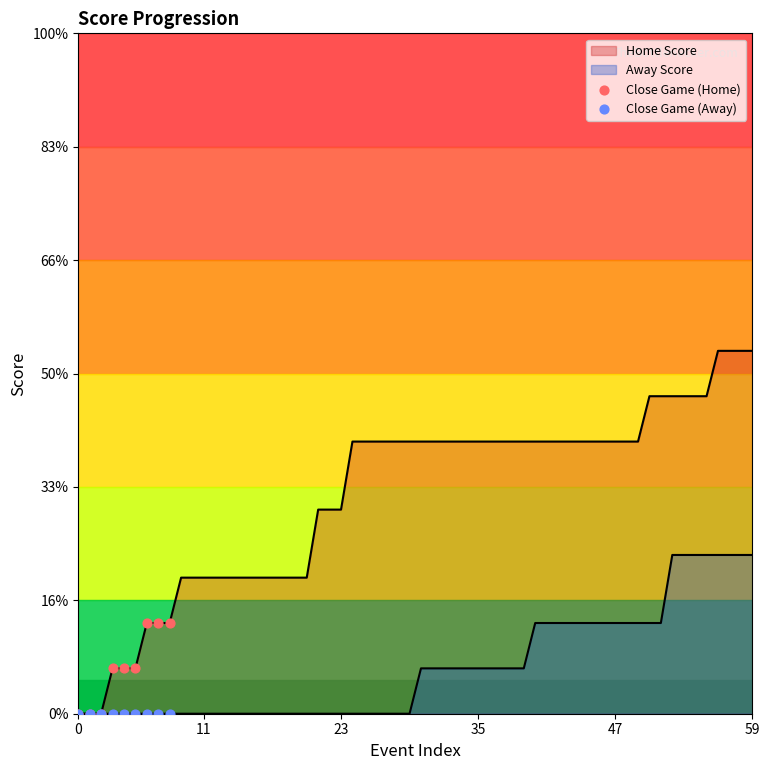

What are all the series names shown in the legend?

Close Game (Home), Close Game (Away)